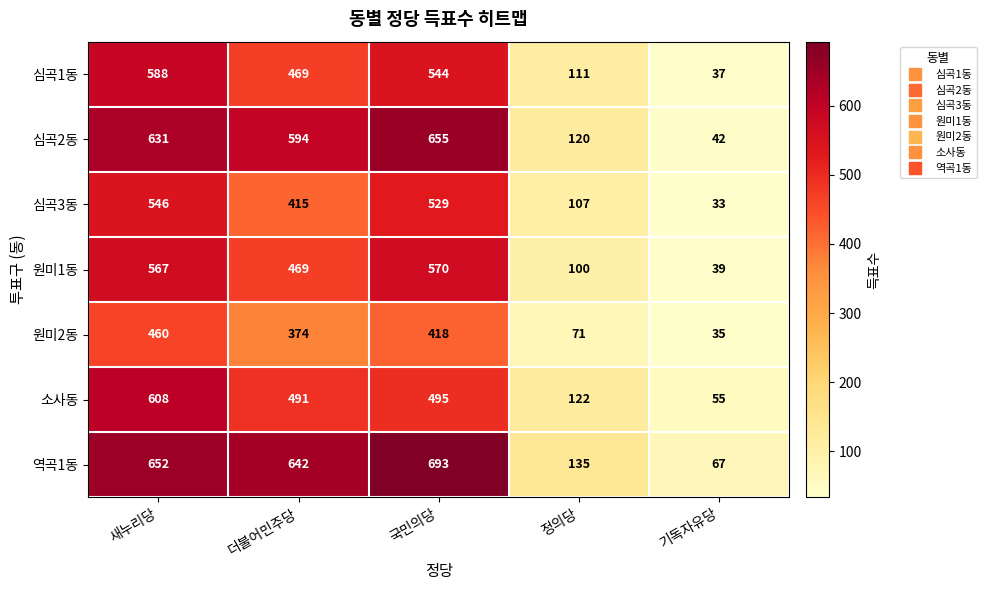

At which category is the sum across all series the highest?

새누리당